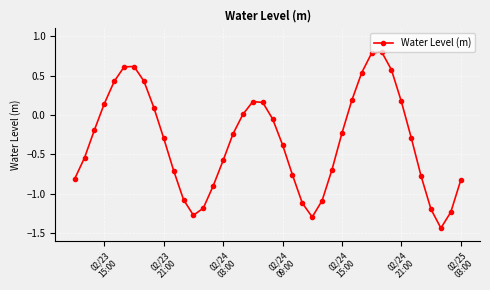

How many points are lower than both their immediate neighbors (excluding endpoints)?

3